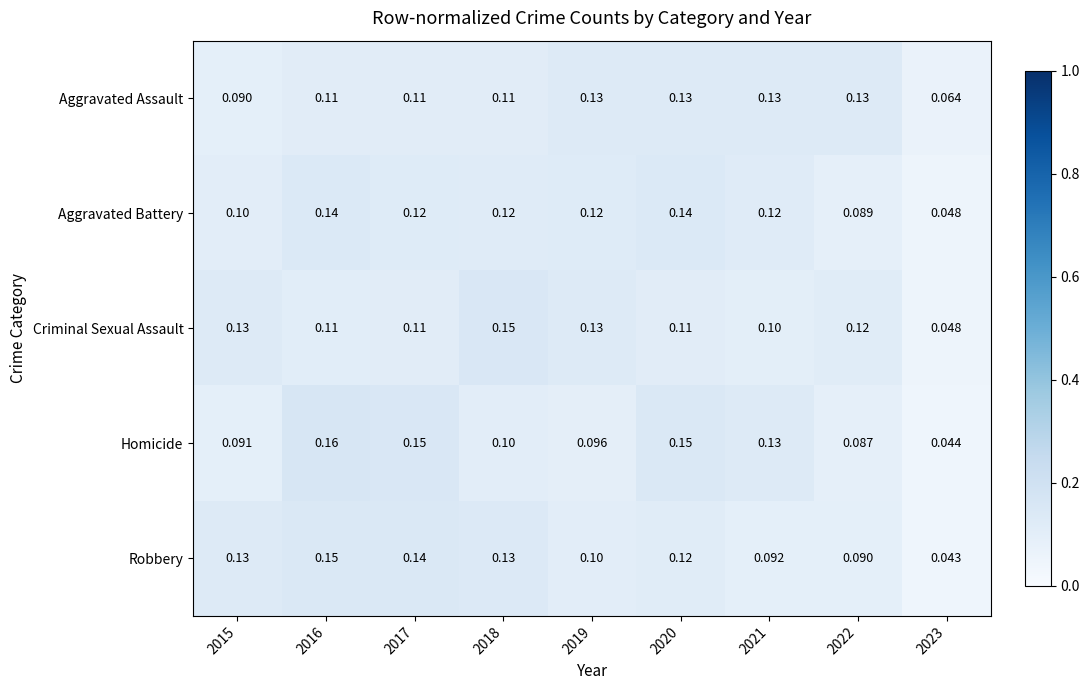

Rank the series at 2022 from lowest to highest value.

Homicide, Aggravated Battery, Robbery, Criminal Sexual Assault, Aggravated Assault